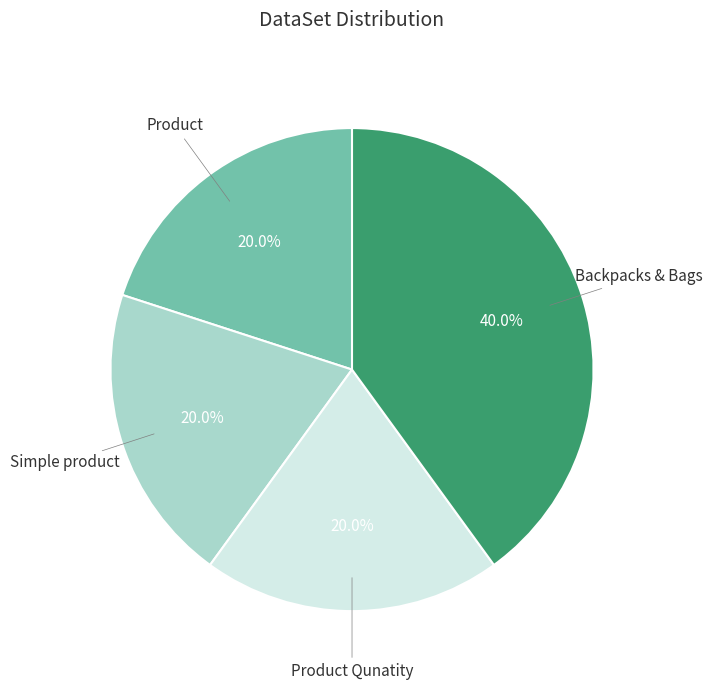

Is there a majority slice in this chart?

No